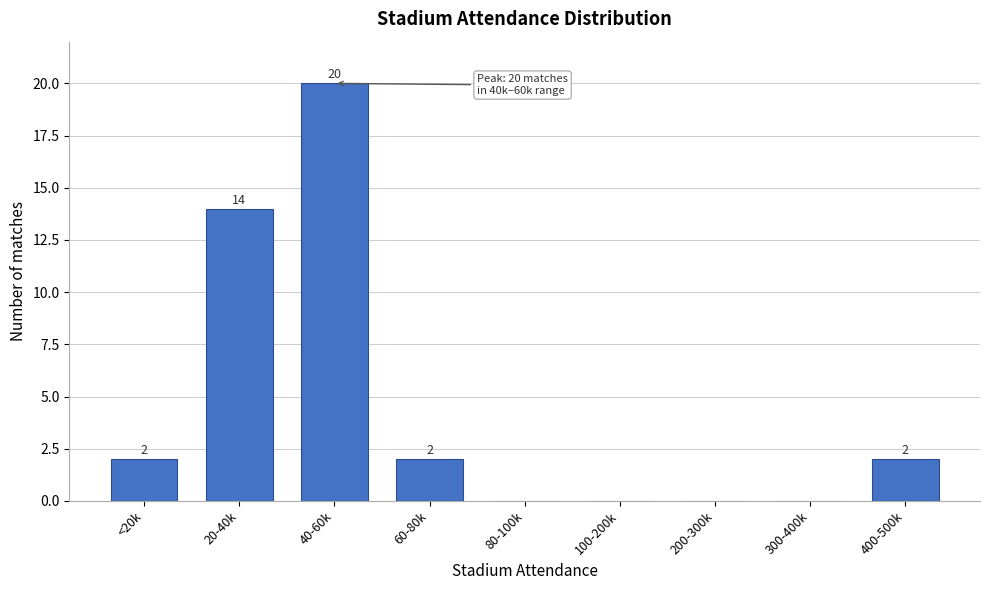

Reading left to right, what are all the values shown in this chart?

<20k=2	20-40k=14	40-60k=20	60-80k=2	80-100k=0	100-200k=0	200-300k=0	300-400k=0	400-500k=2